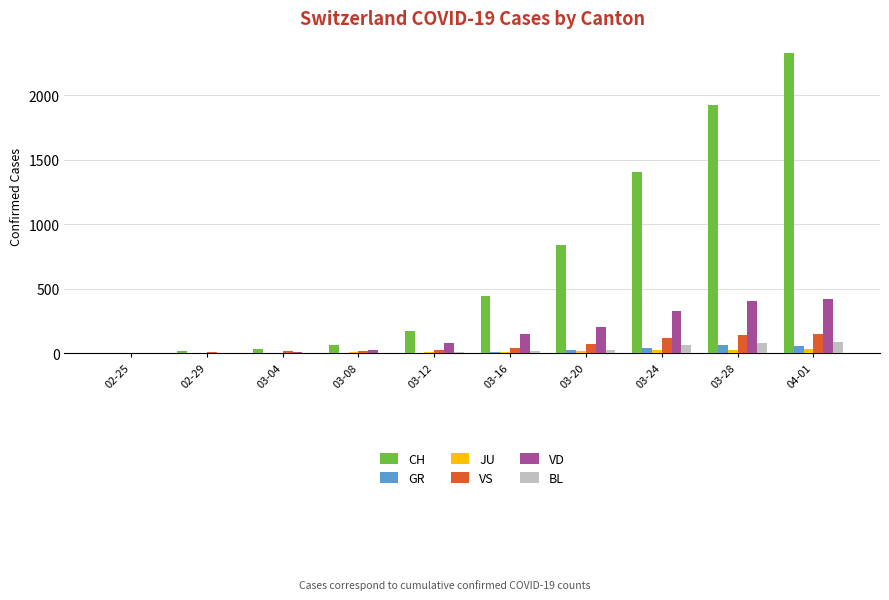

What is the greatest value displayed?

2328